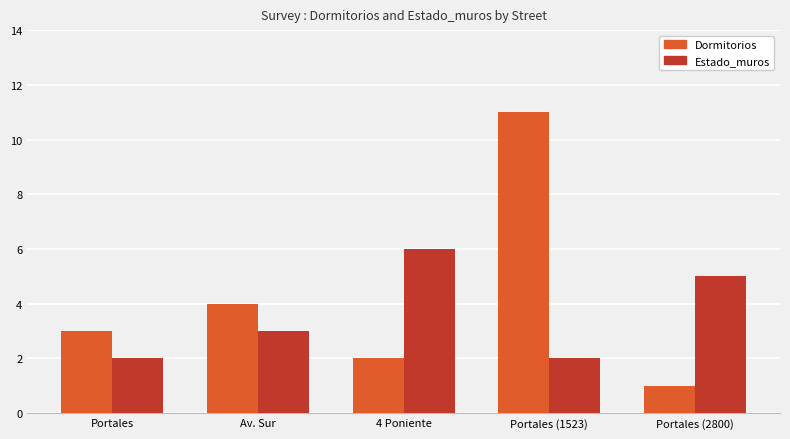

How many distinct data groups are displayed?

2